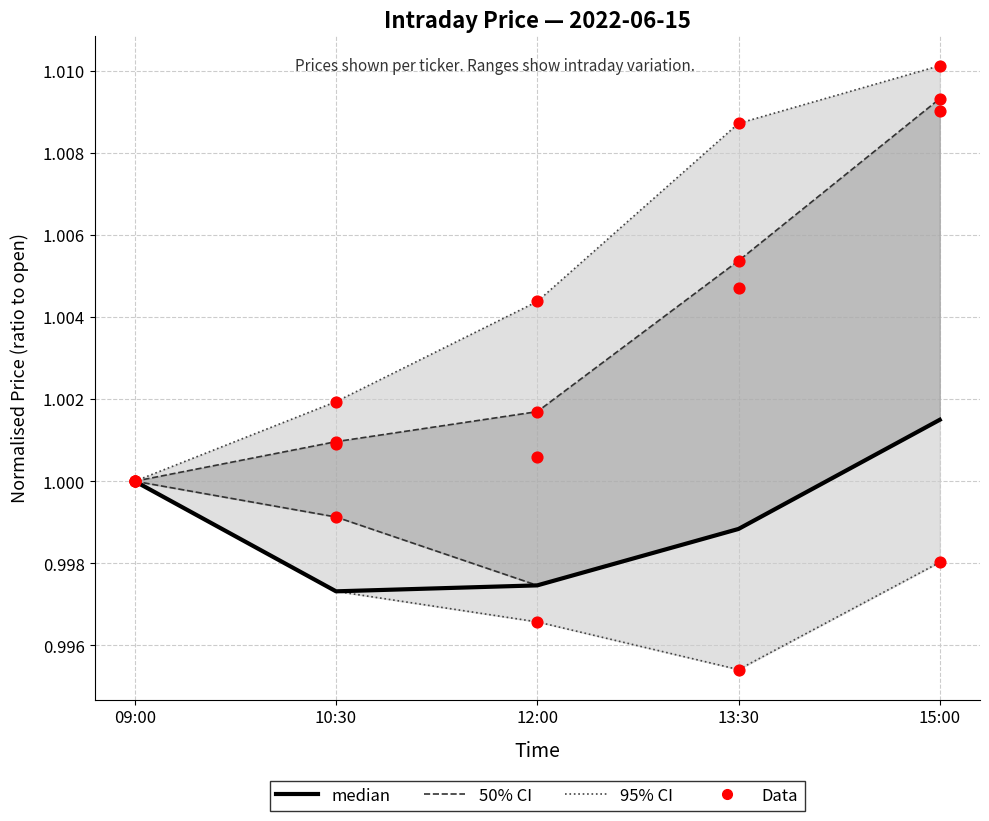

At which category is the sum across all series the highest?

15:00